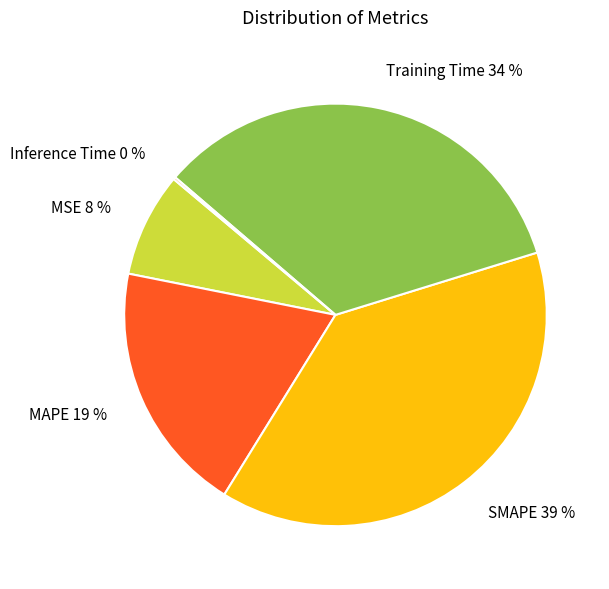

To the nearest percent, what is the average slice percentage?

20%